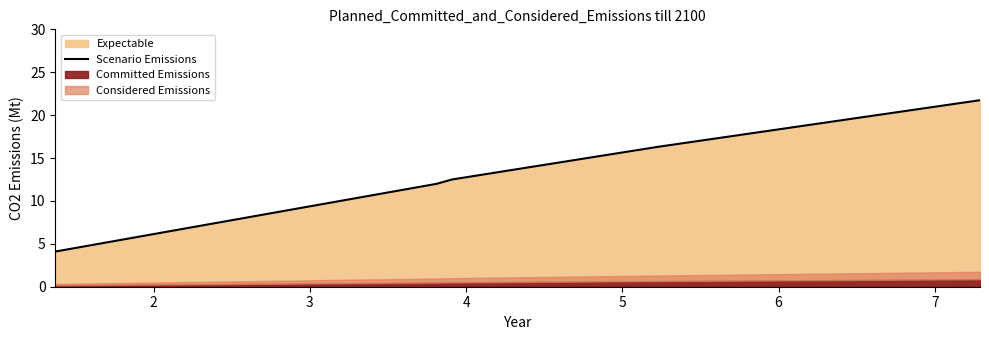

How many lines are shown in the chart?

1